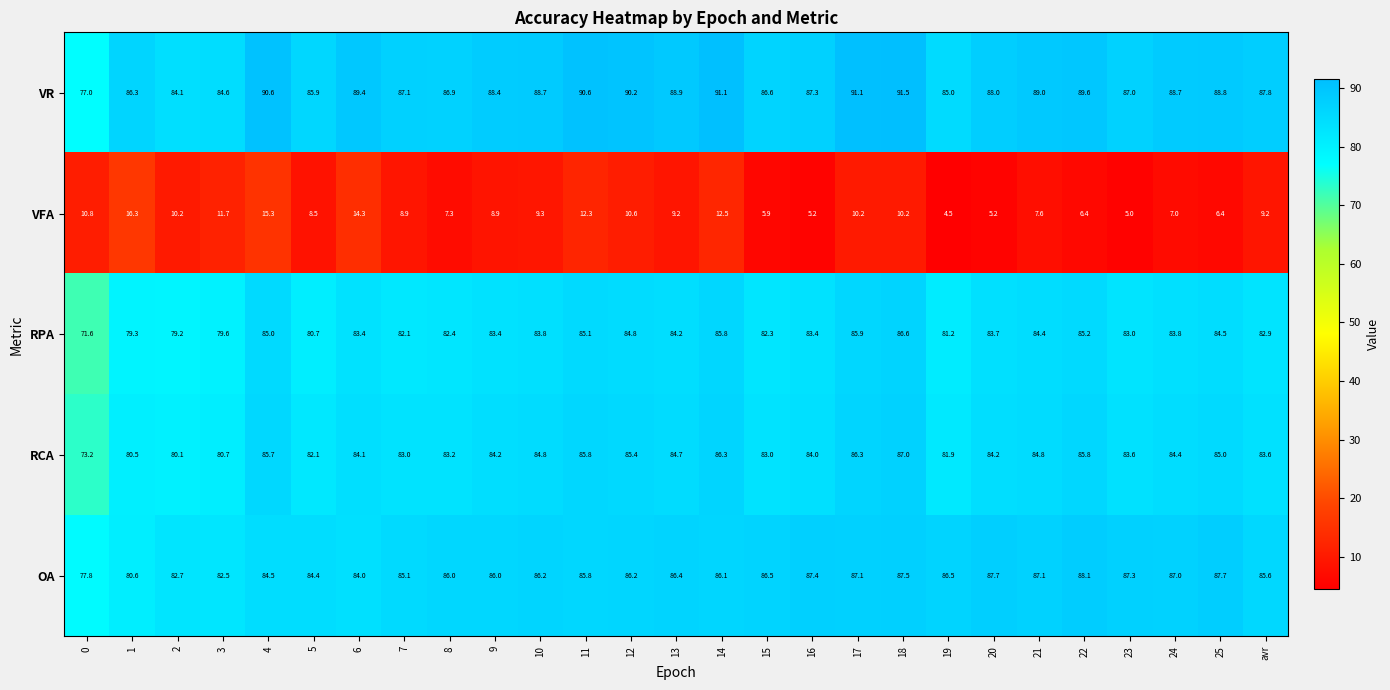

At 25, list the series in order from smallest to largest.

VFA, RPA, RCA, OA, VR